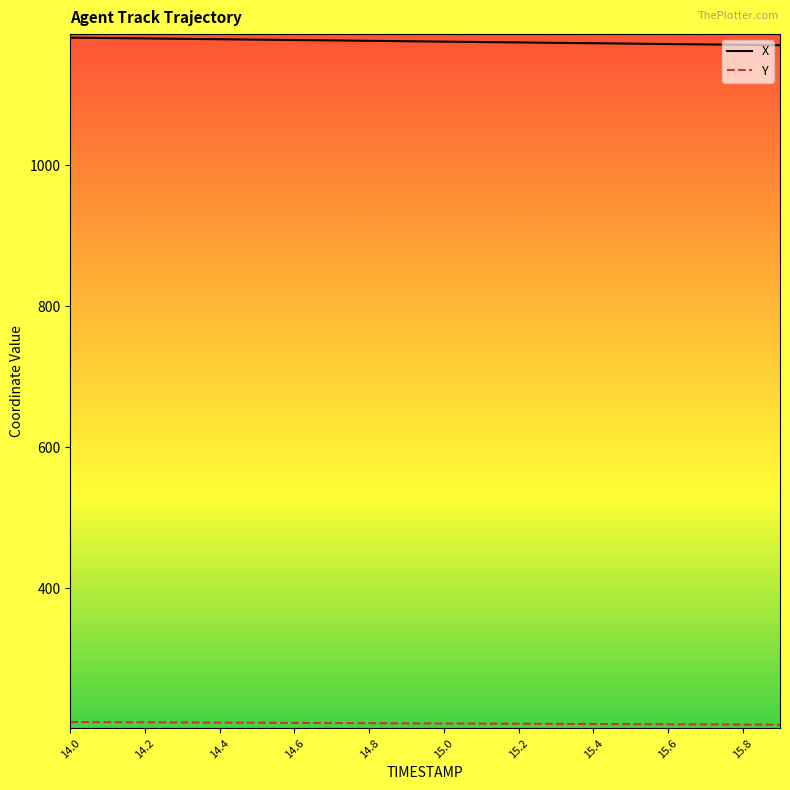

What is the minimum value for X?

1170.1